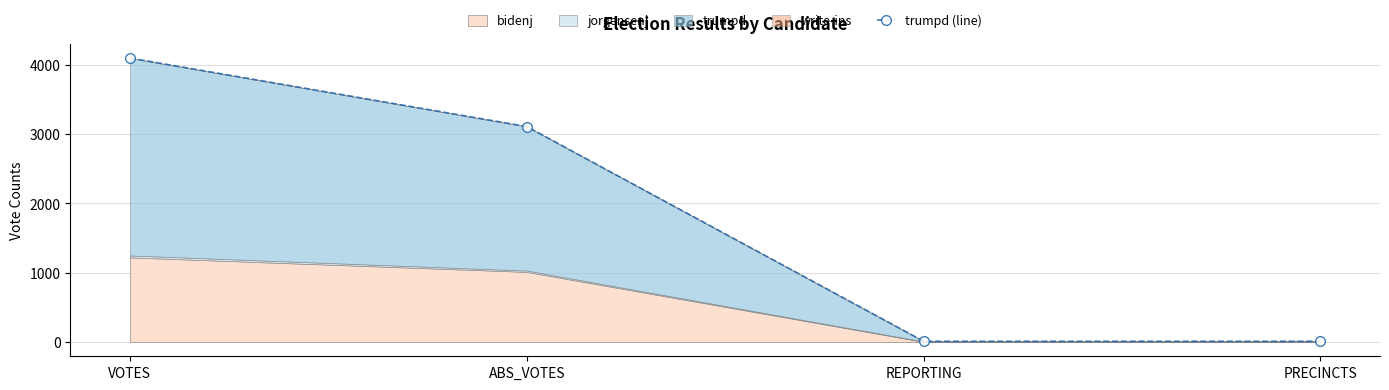

Read the value at ABS_VOTES.

3111